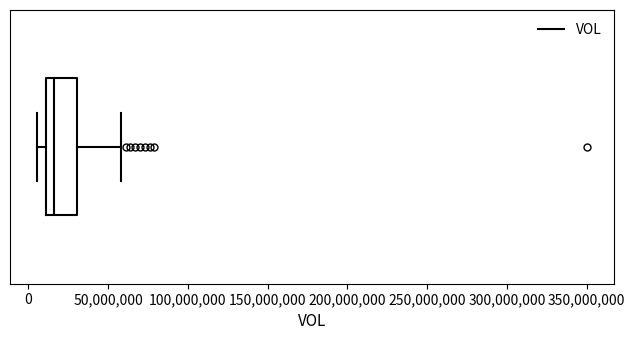

Where is the left edge of the box on the x-axis? The values are not printed on the chart, so give them approximately, as read against the axis.

10000000